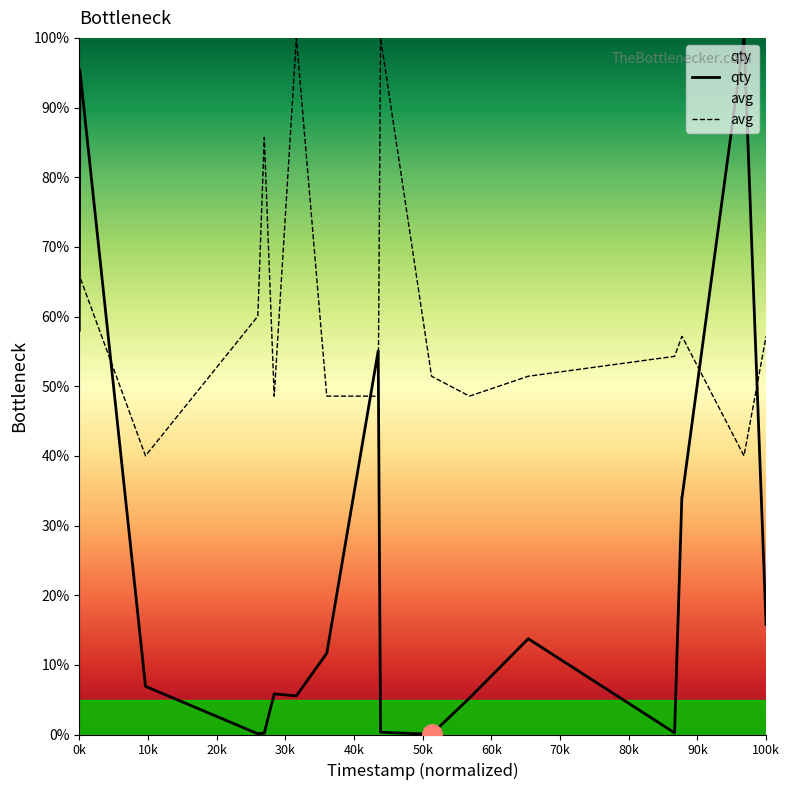

Is it true that qty equals 0.1 at 1575517800?

True